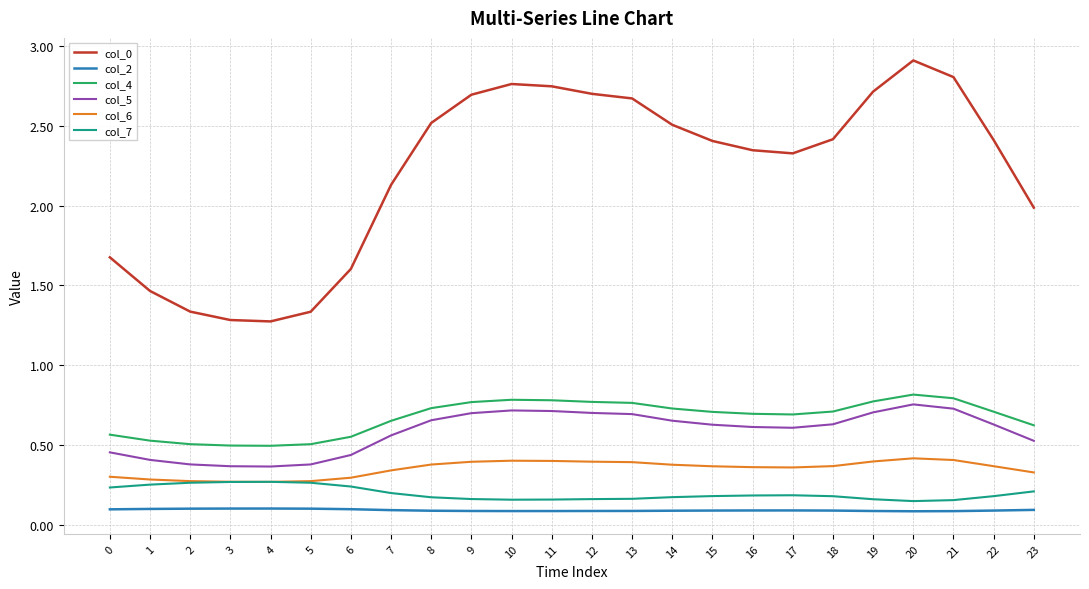

What is the total value across all series at 12?

4.8